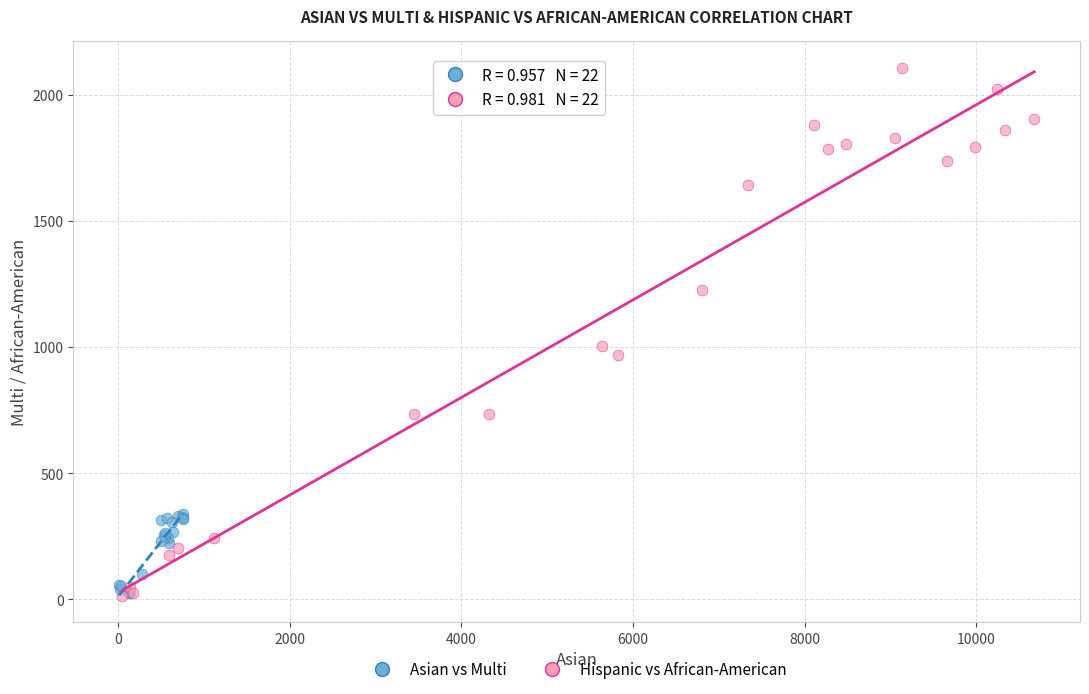

Which series has the widest spread of Y values?

Hispanic vs African-American